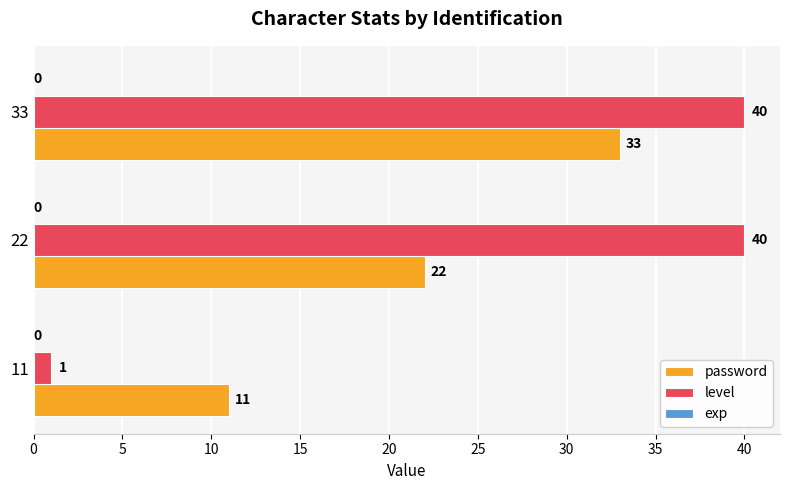

What is the sum of all level values?

81